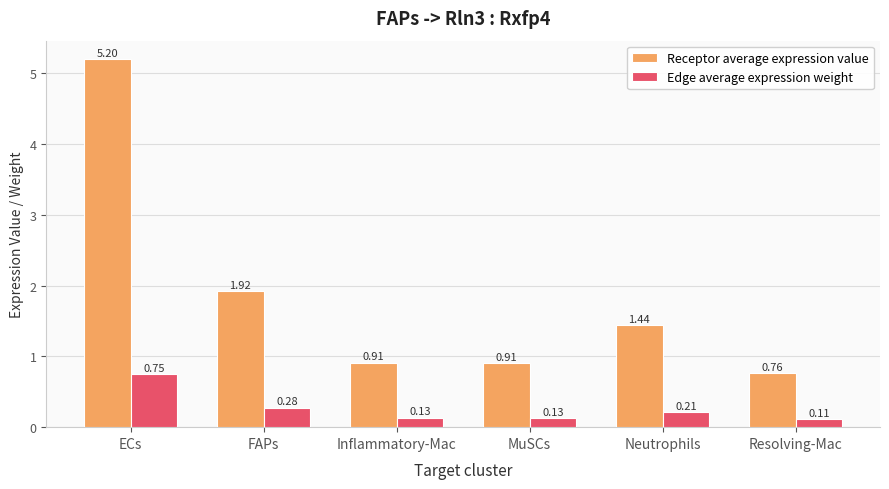

At which label is Edge average expression weight closest to 0?

Resolving-Mac